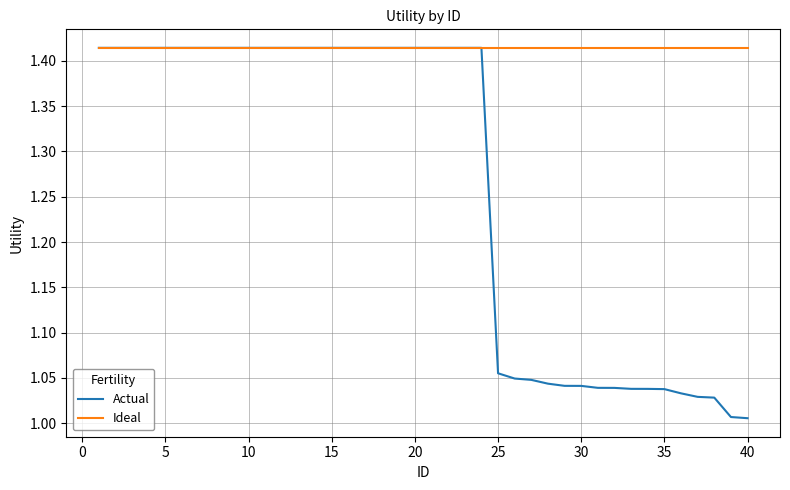

Rank the series by their average value, from lowest to highest.

Actual, Ideal